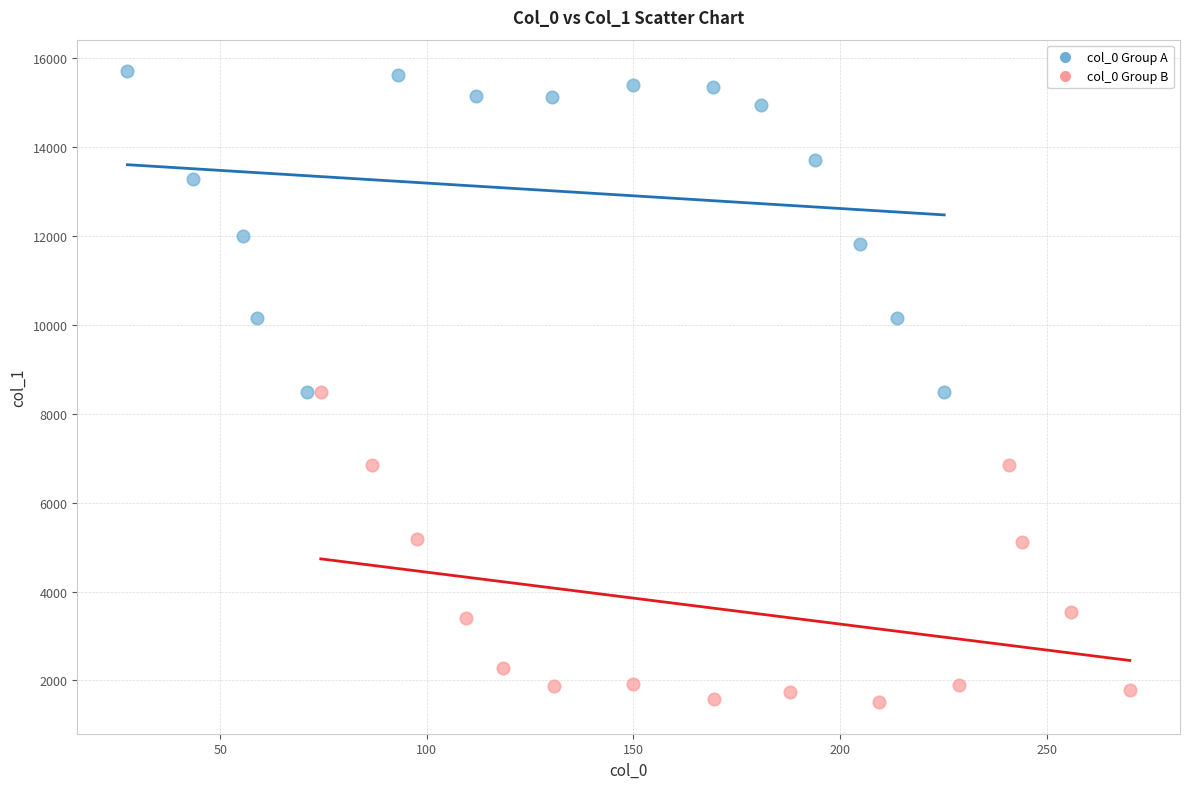

Which series reaches the minimum Y coordinate?

col_0 Group B